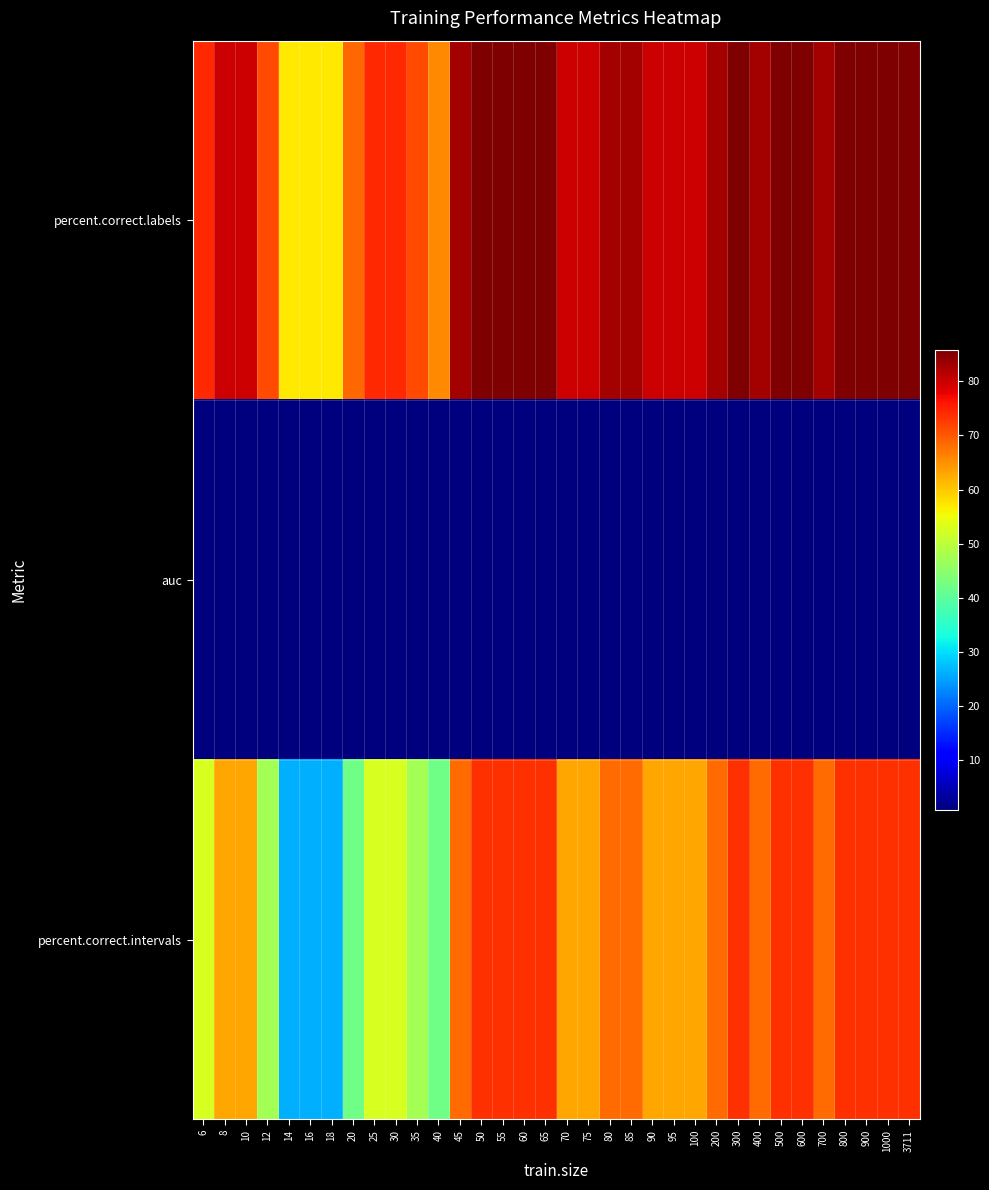

Which series has the widest spread of values?

percent.correct.intervals